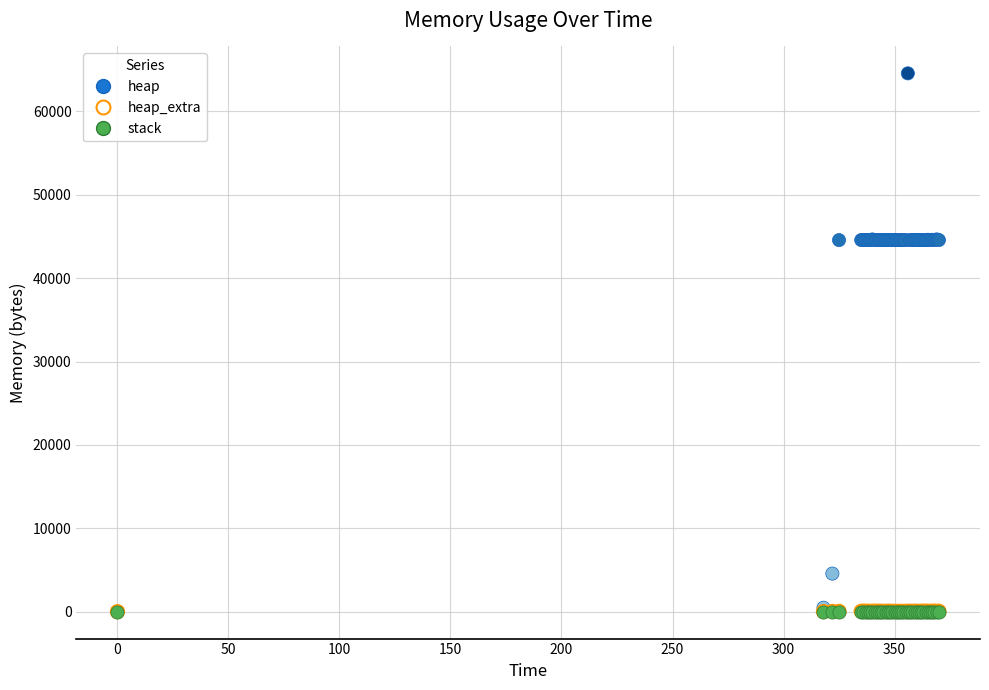

What are all the series names shown in the legend?

heap, heap_extra, stack